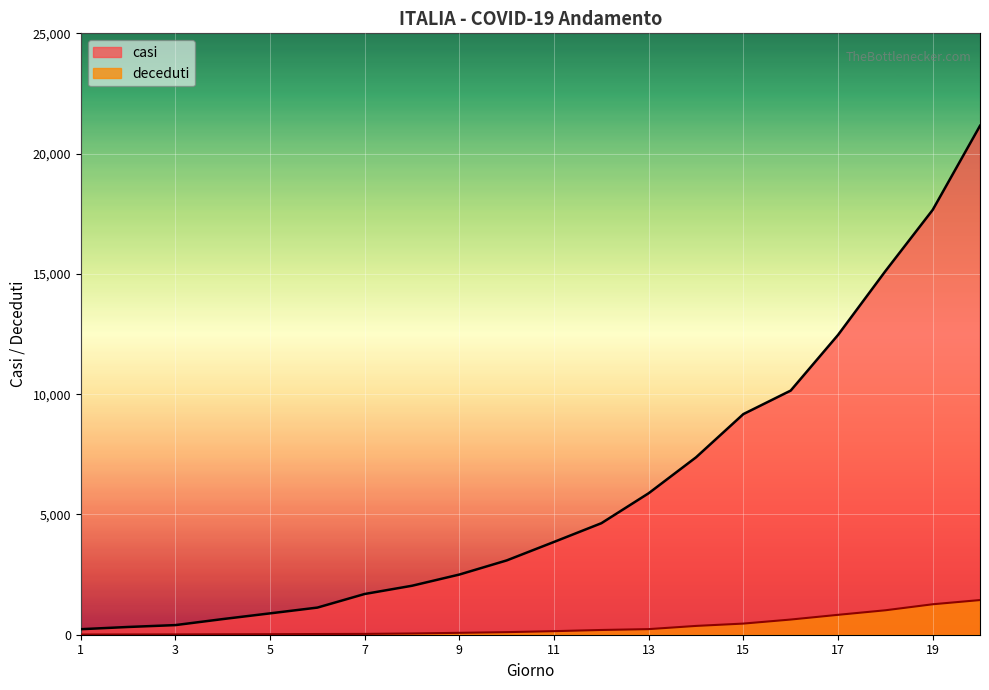

Which label corresponds to the largest value in the chart?

20